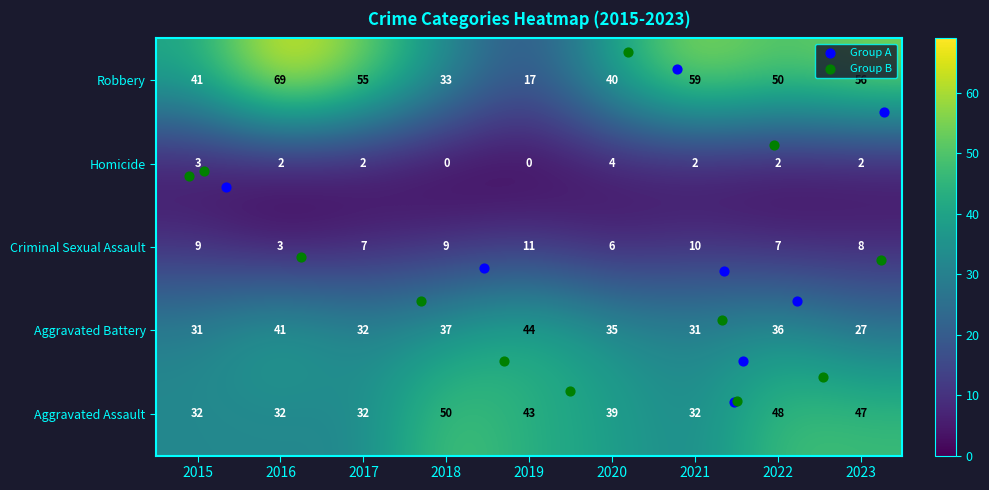

At which label does Criminal Sexual Assault reach its minimum?

2016